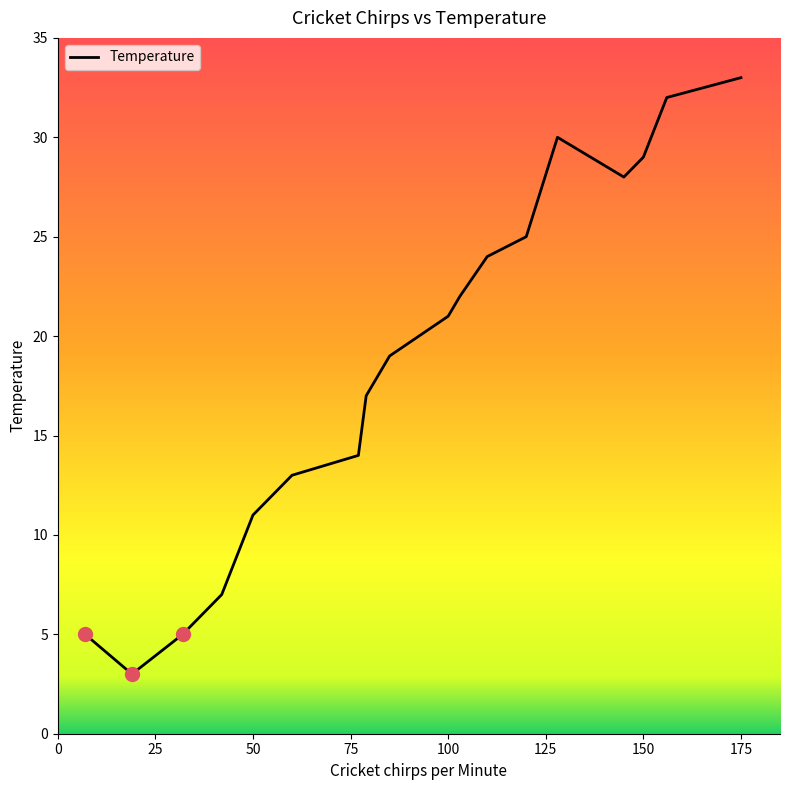

What is the difference between the maximum and minimum values?

30